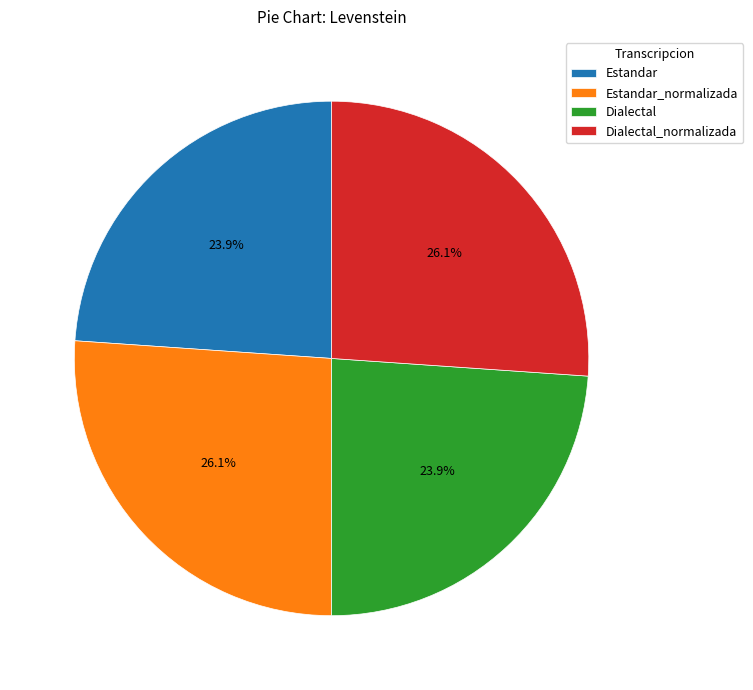

To the nearest percent, what is the difference between the largest and smallest slice percentages?

2%